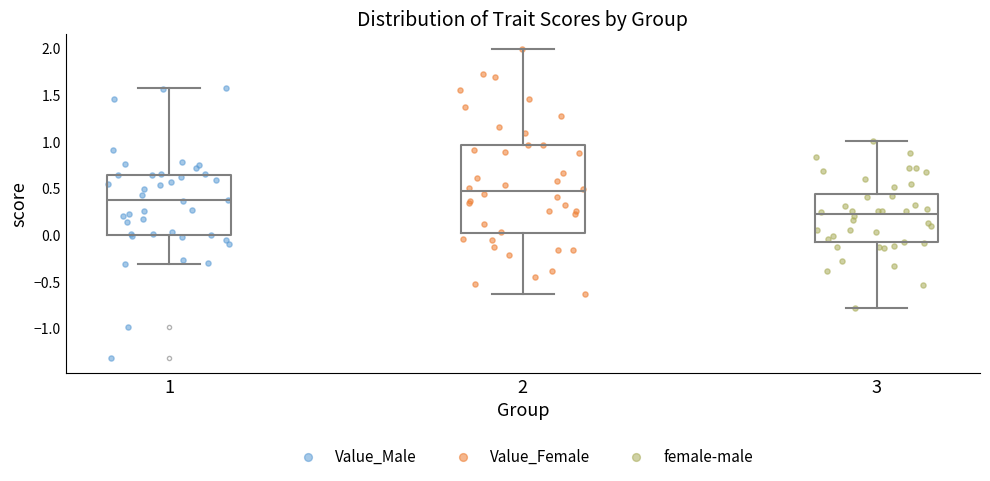

Reading left to right, read every box against the y-axis: the position of its median line, the range the box covers, and the ends of its whiskers. The values are not printed on the chart, so give them approximately, as read against the axis.

1: median 0.35, box 0.00 to 0.65, whiskers -0.30 to 1.60
2: median 0.45, box 0.00 to 0.95, whiskers -0.65 to 2.00
3: median 0.20, box -0.10 to 0.45, whiskers -0.80 to 1.00